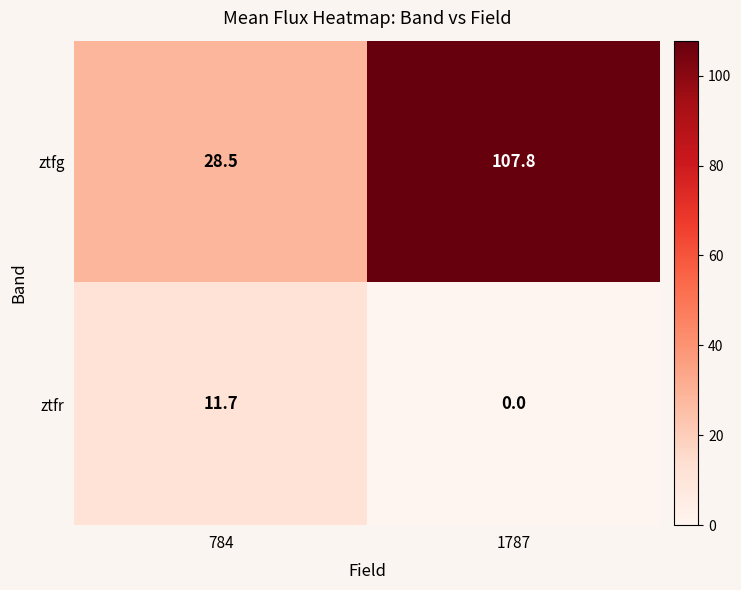

Reading right to left, transcribe all the data shown in this chart.

ztfg: 107.8	28.5
ztfr: 0.0	11.7